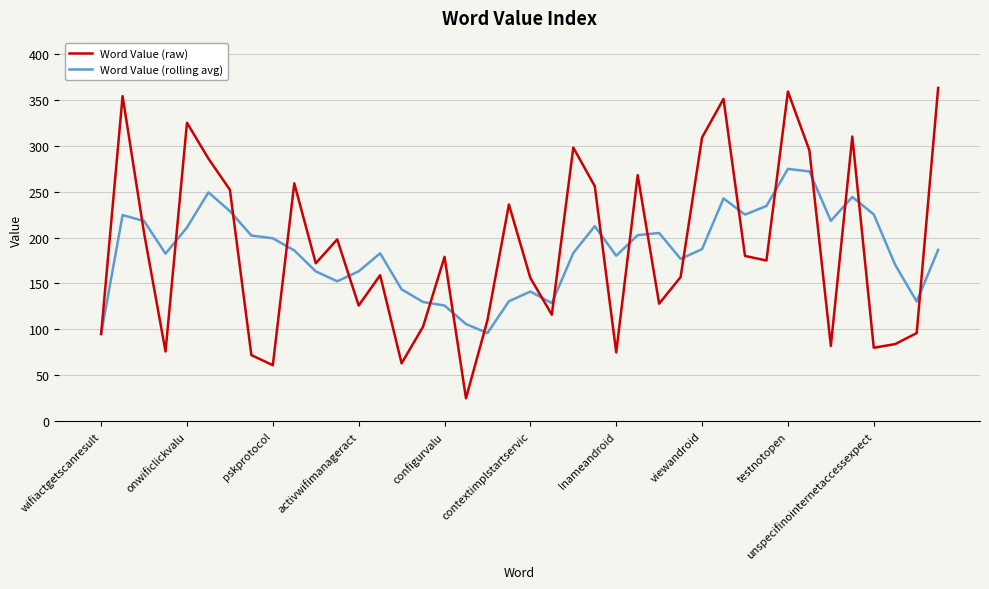

Does the chart have visible grid lines?

Yes